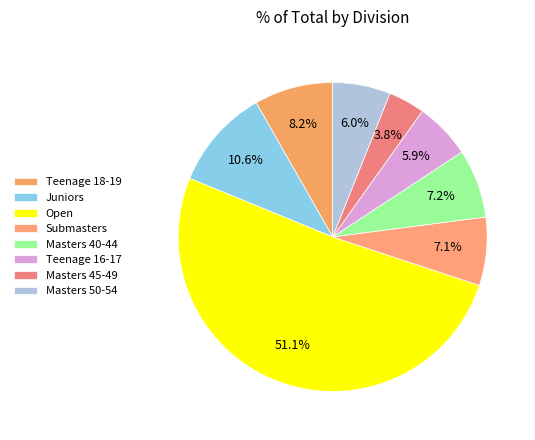

To the nearest percent, what portion does Juniors represent?

11%